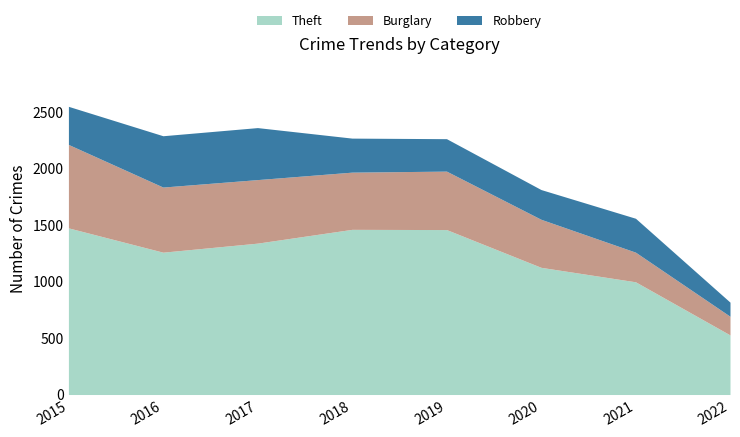

Is it true that Theft equals 1125 at 2020?

True